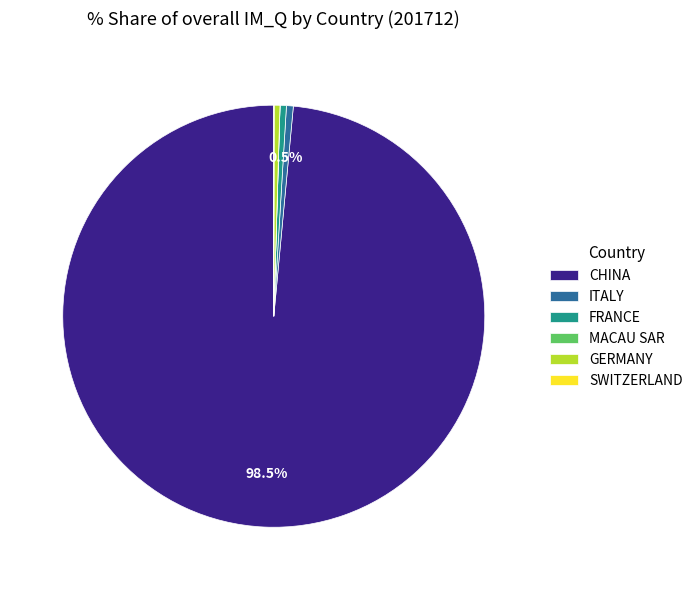

What is the majority slice?

CHINA